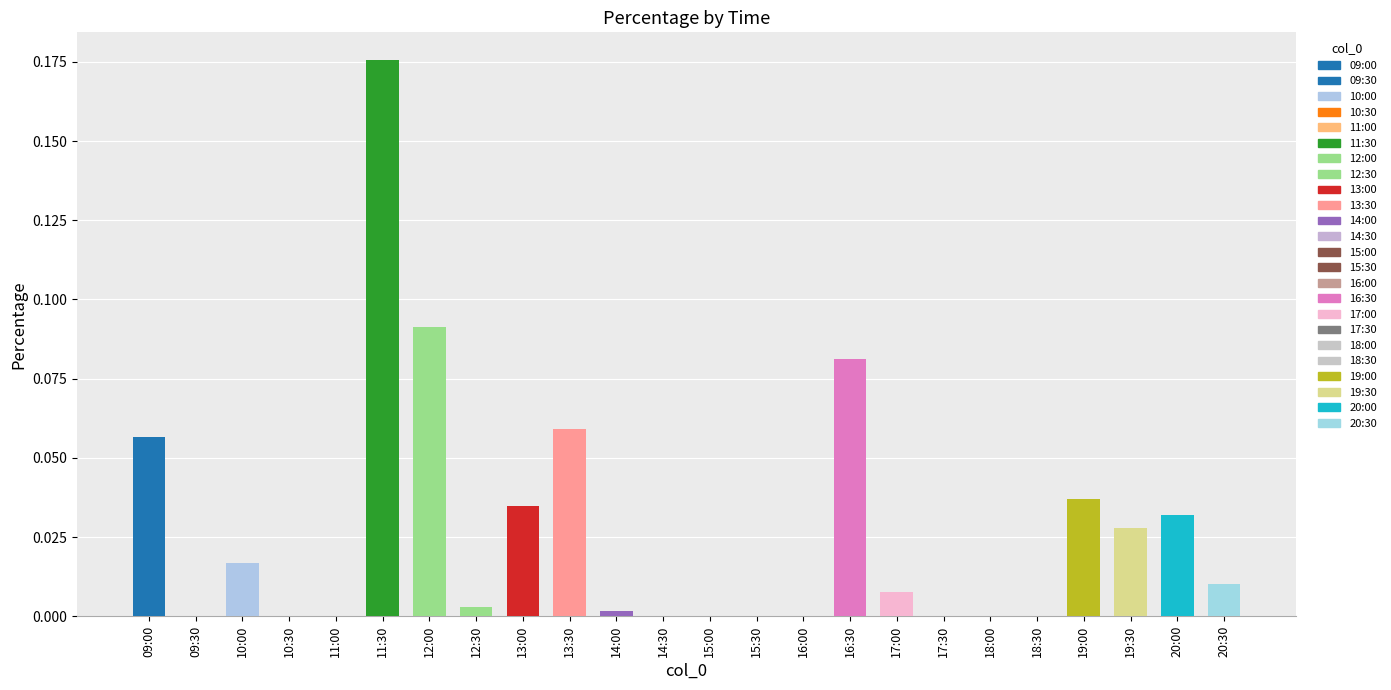

What is the label of the 3rd bar from the left?

10:00